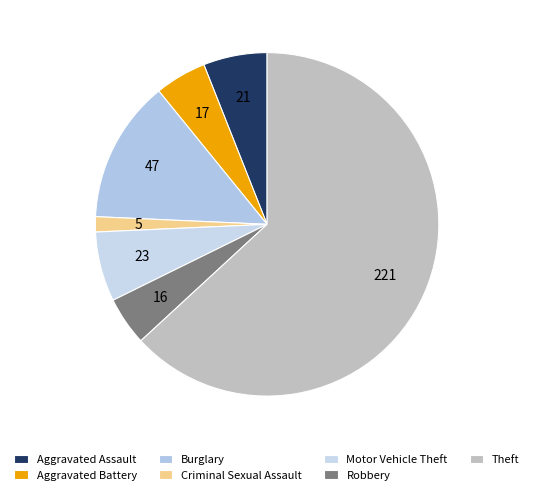

How many segments does this pie chart have?

7